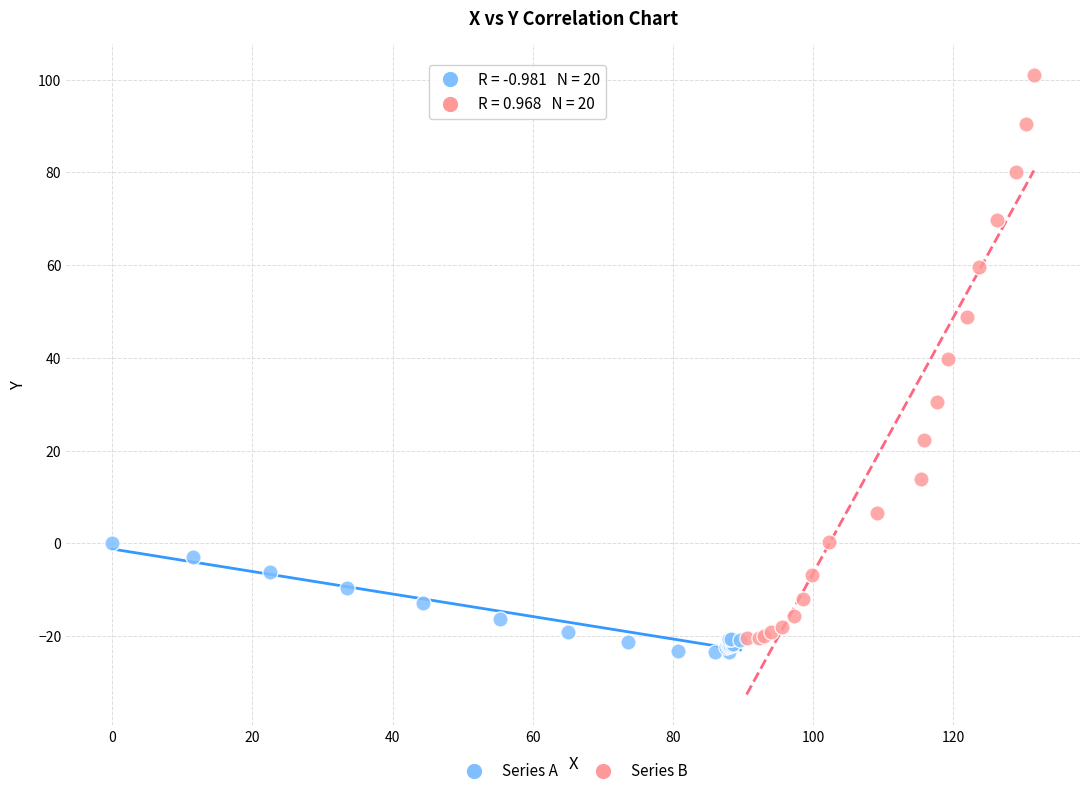

Which series has the largest Y range (max minus min)?

Series B